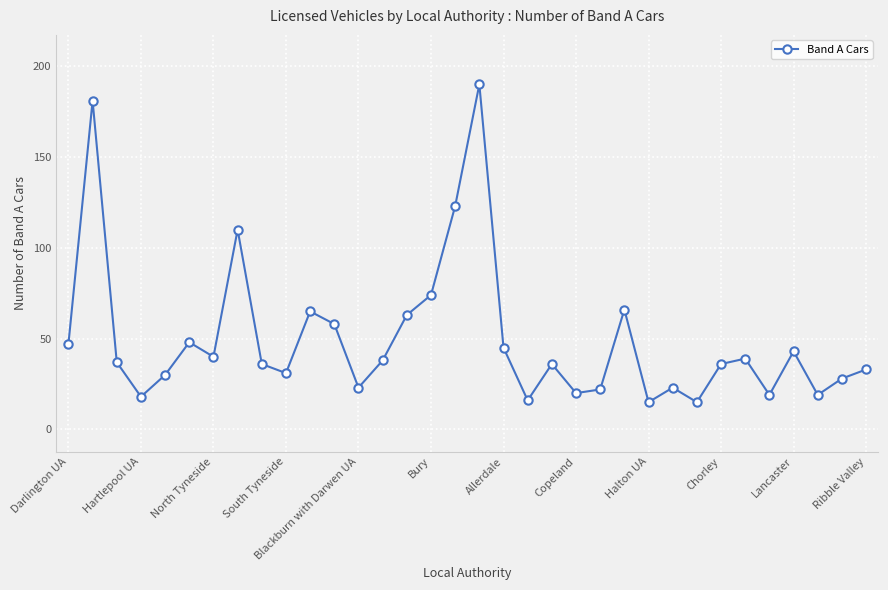

What is the average value?

50